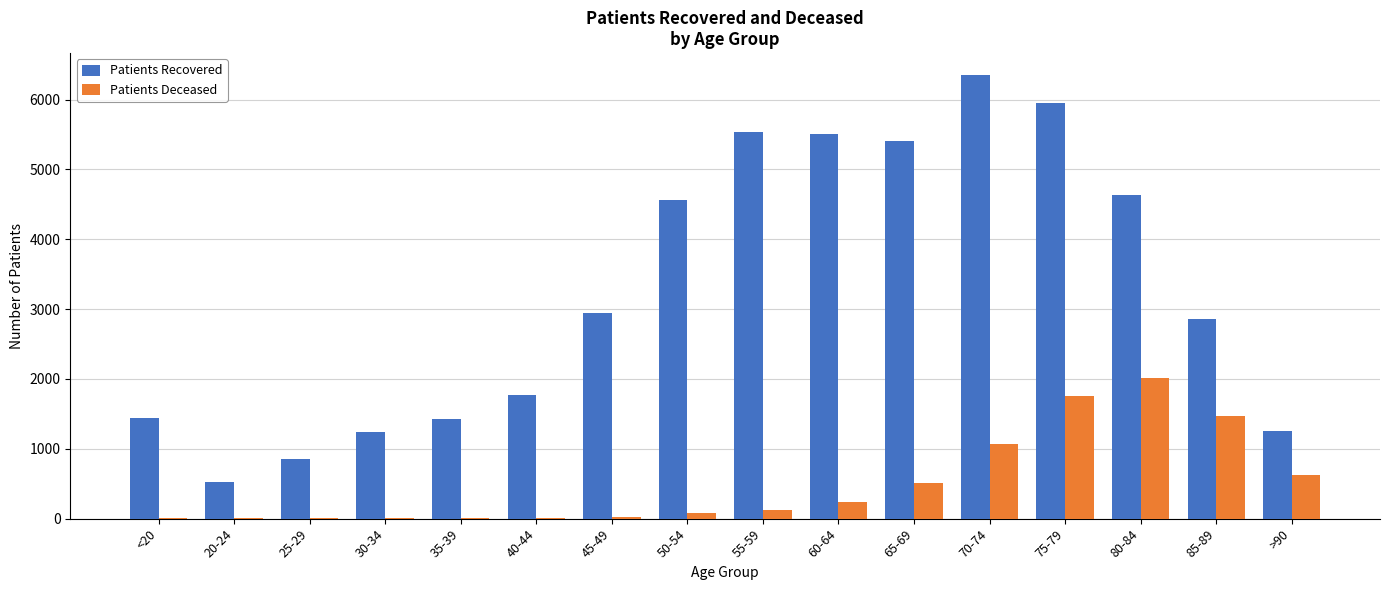

Which series has the largest range (max minus min)?

Patients Recovered